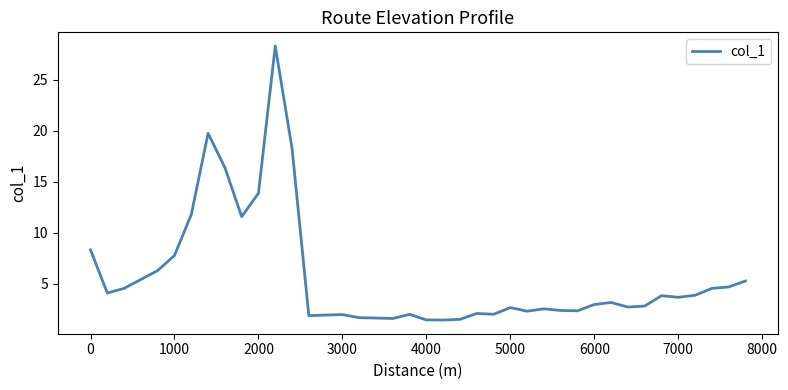

What is the greatest value displayed?

28.3